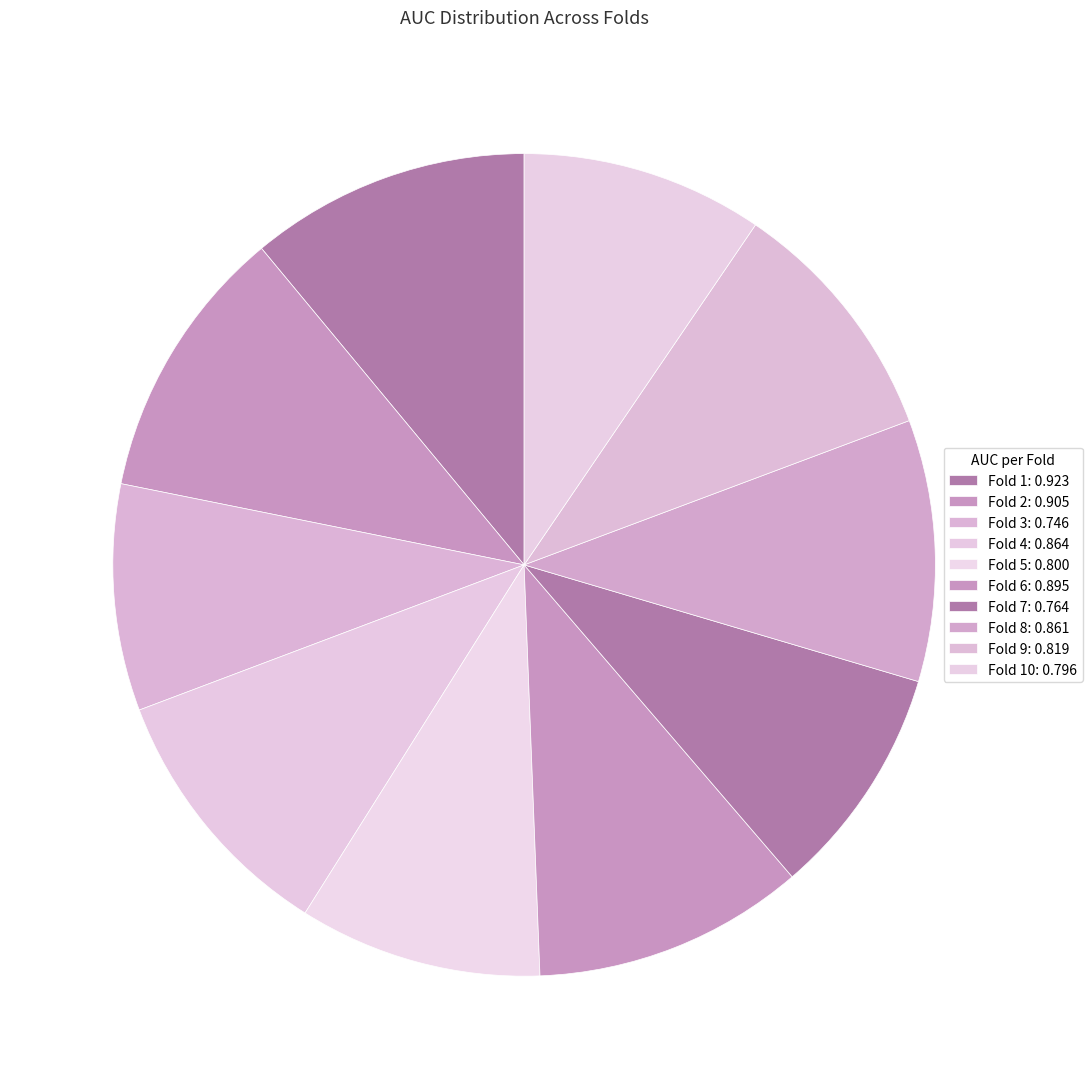

Rank the categories by value from lowest to highest.

Fold 3, Fold 7, Fold 10, Fold 5, Fold 9, Fold 8, Fold 4, Fold 6, Fold 2, Fold 1